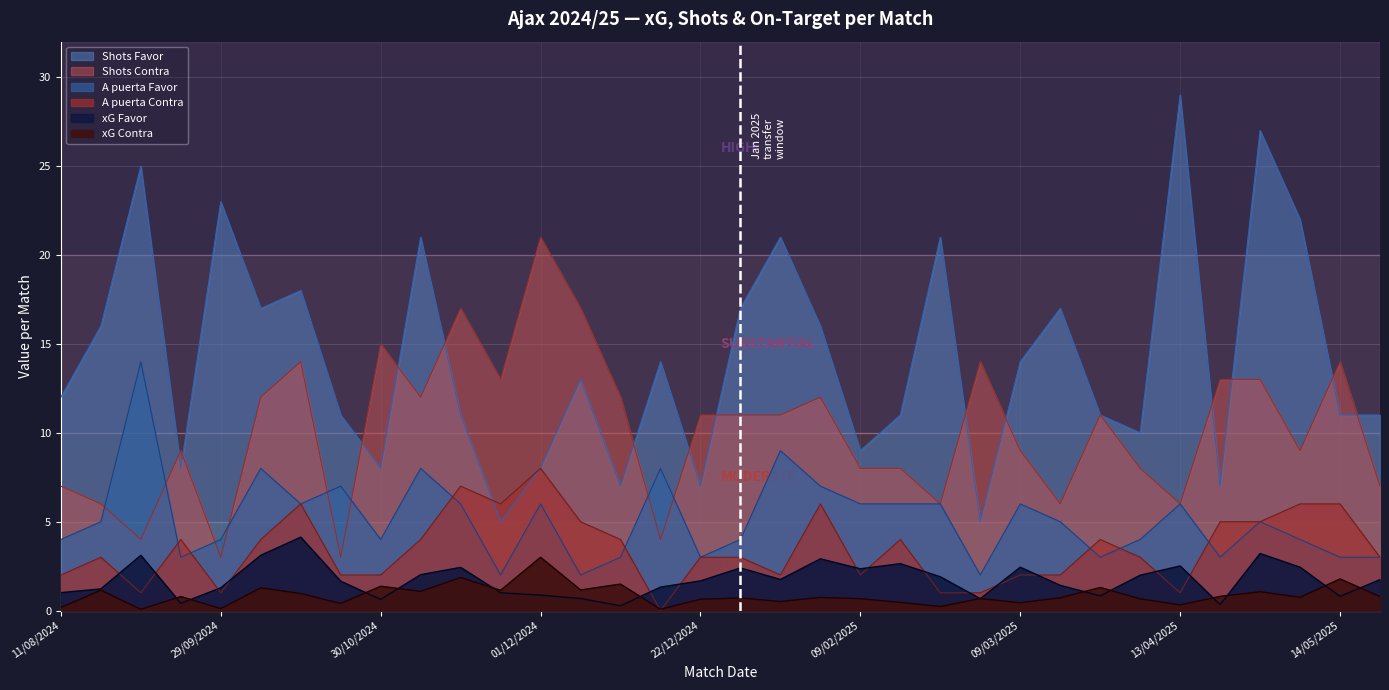

What is the value of the A puerta Favor point at the 14th from the left?

2.0